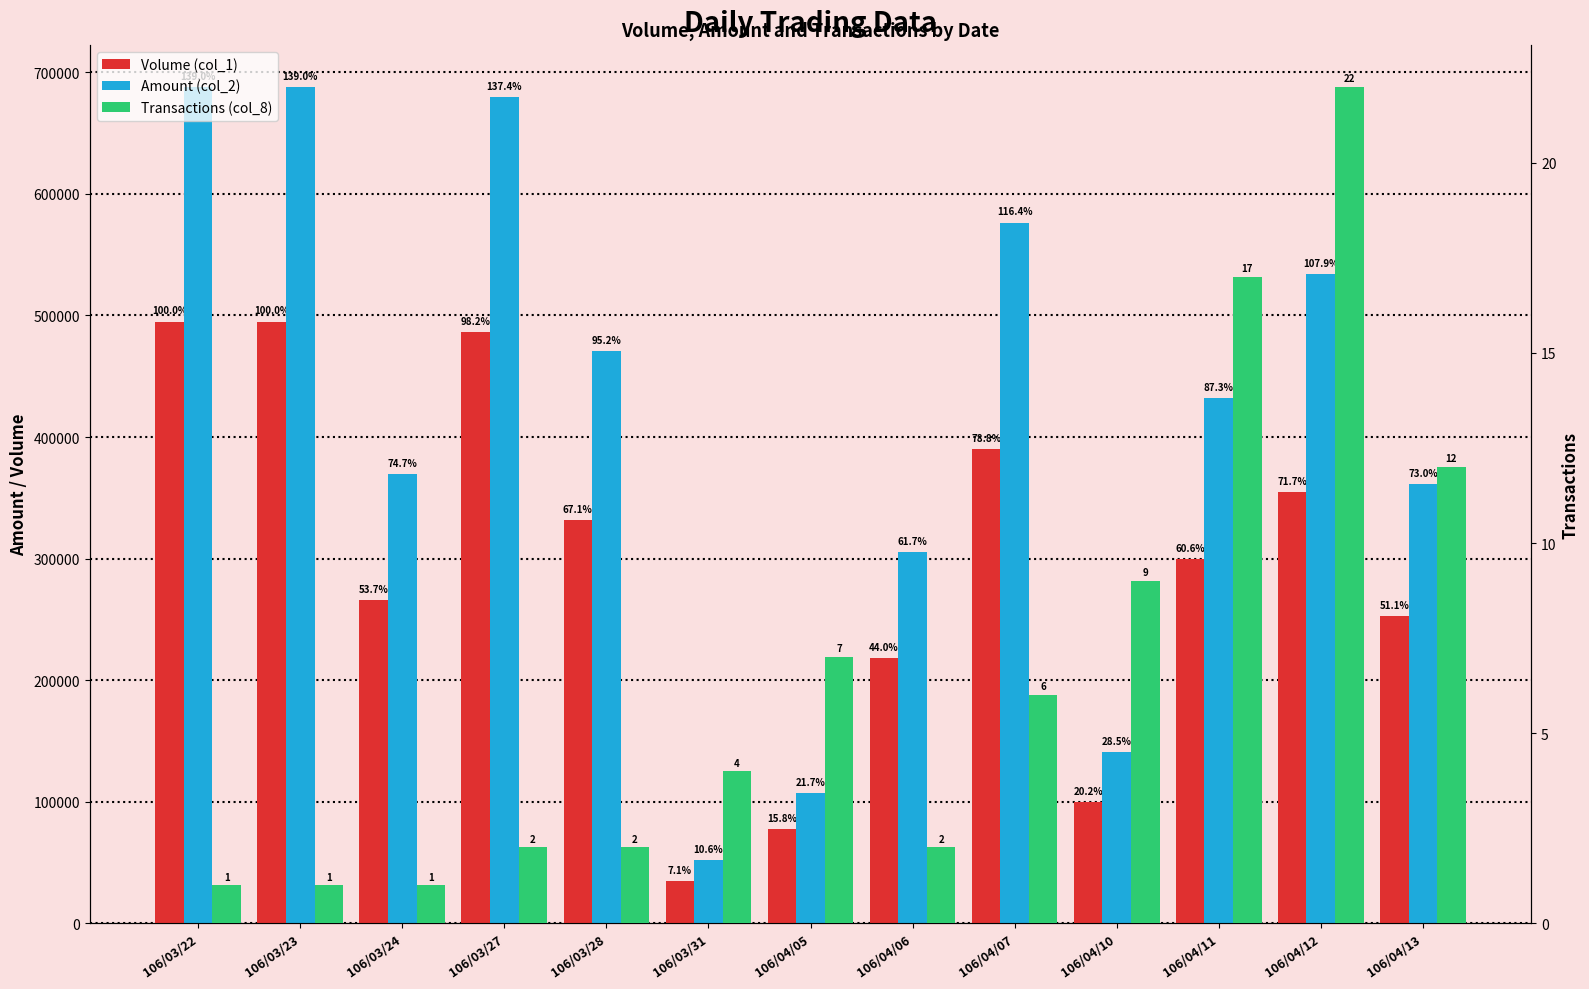

At how many categories does at least one series exceed 651543?

3